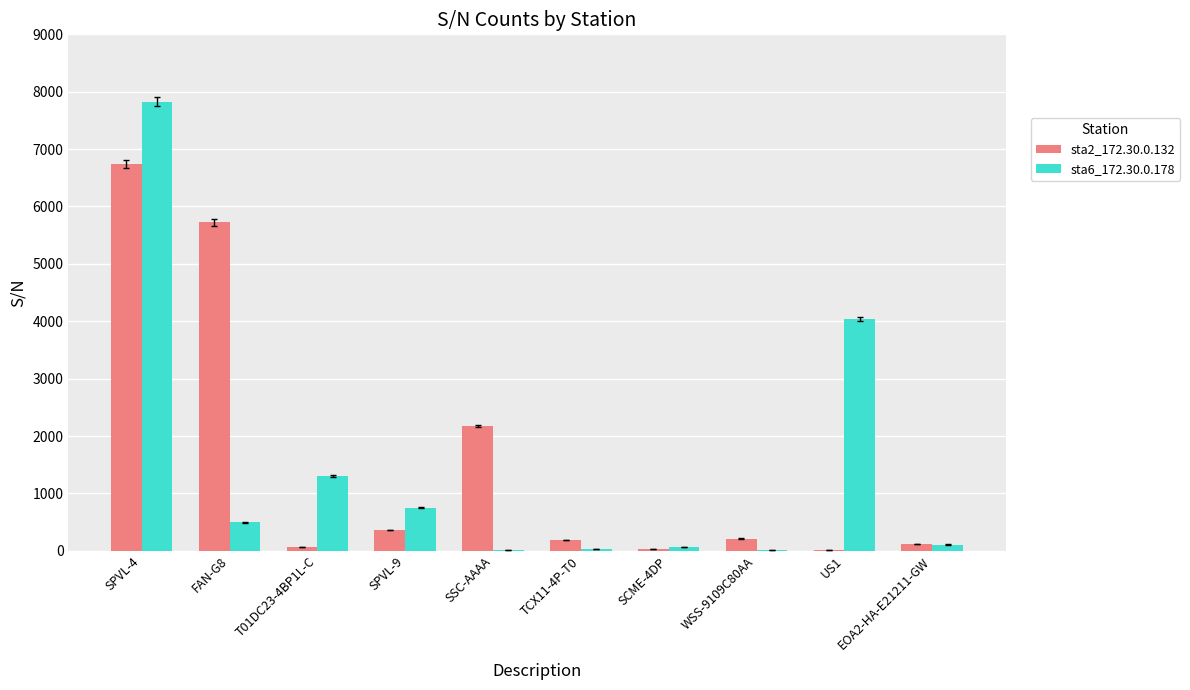

The sta6_172.30.0.178 series shows 33 at TCX11-4P-T0. True or false?

True